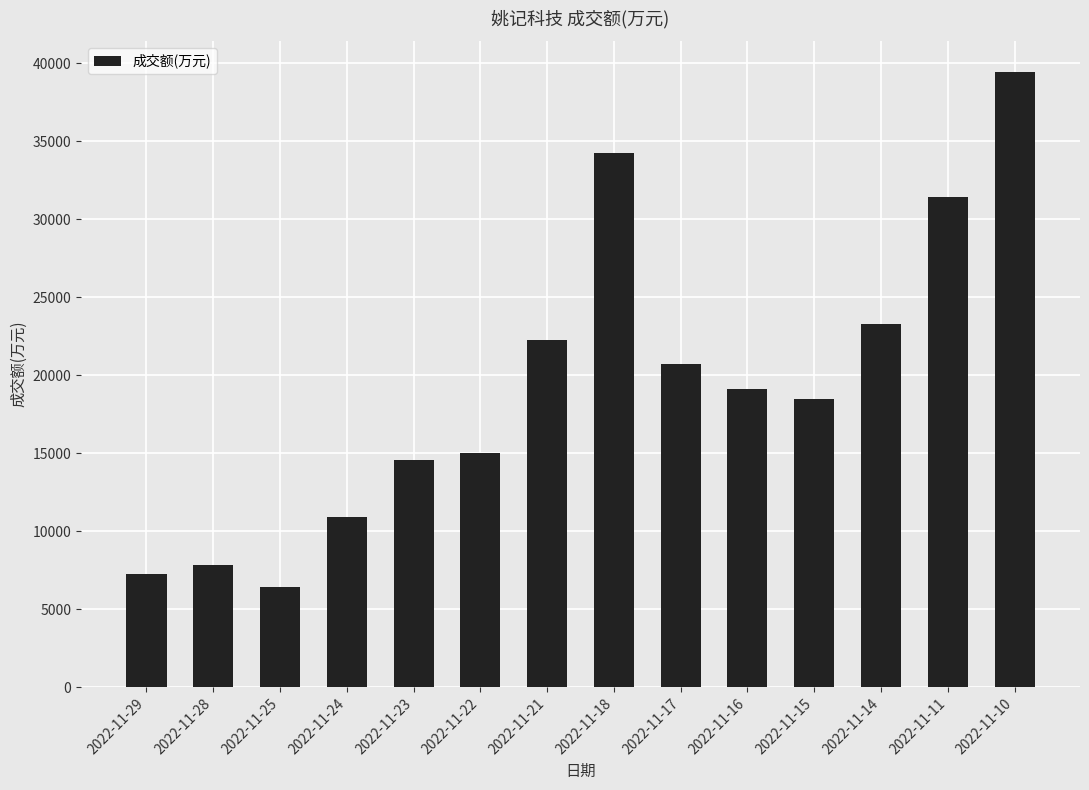

True or false: the data shows 48375 at 2022-11-18.

False